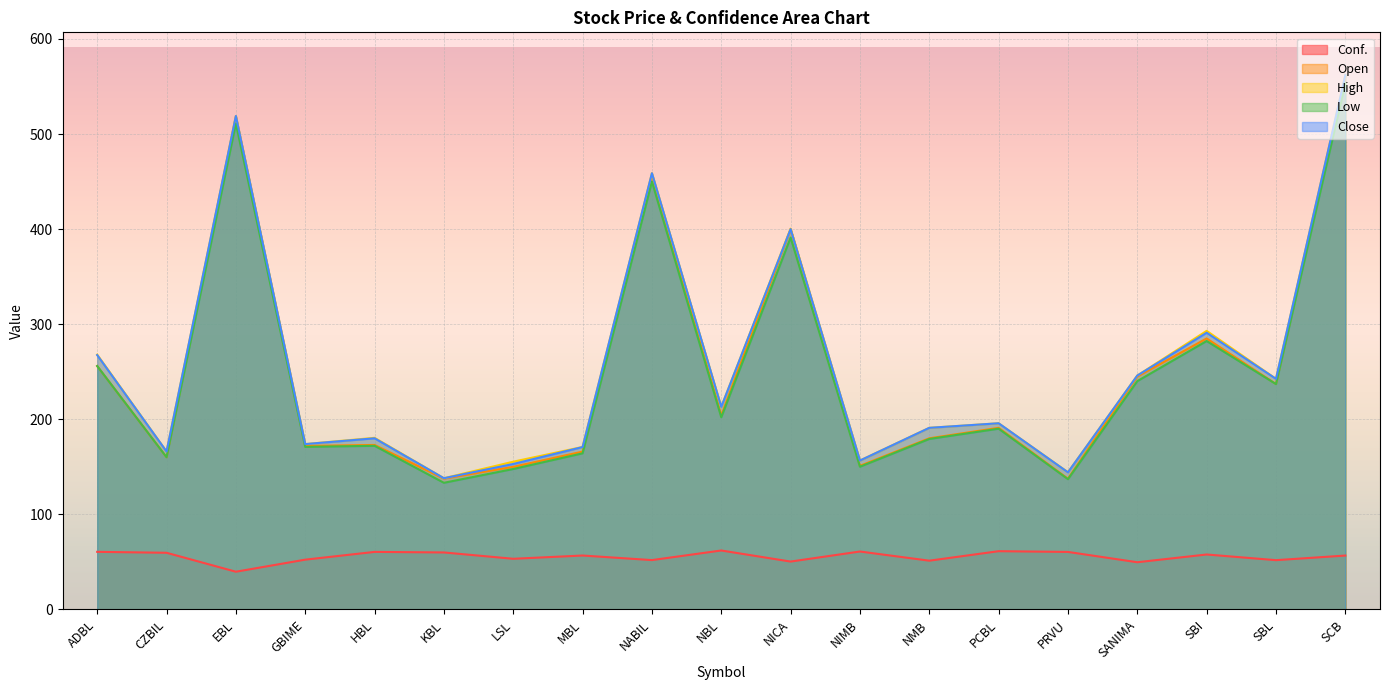

What is the highest value of the High series?

562.0